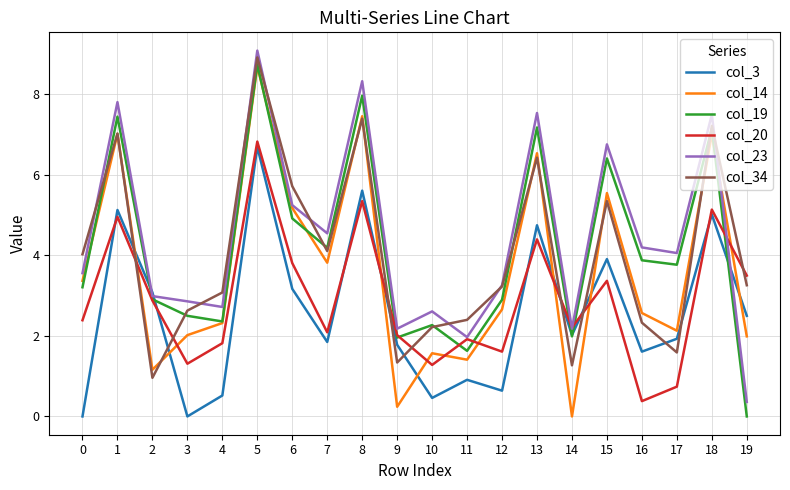

Where do col_3 and col_19 first cross each other?

1 and 2